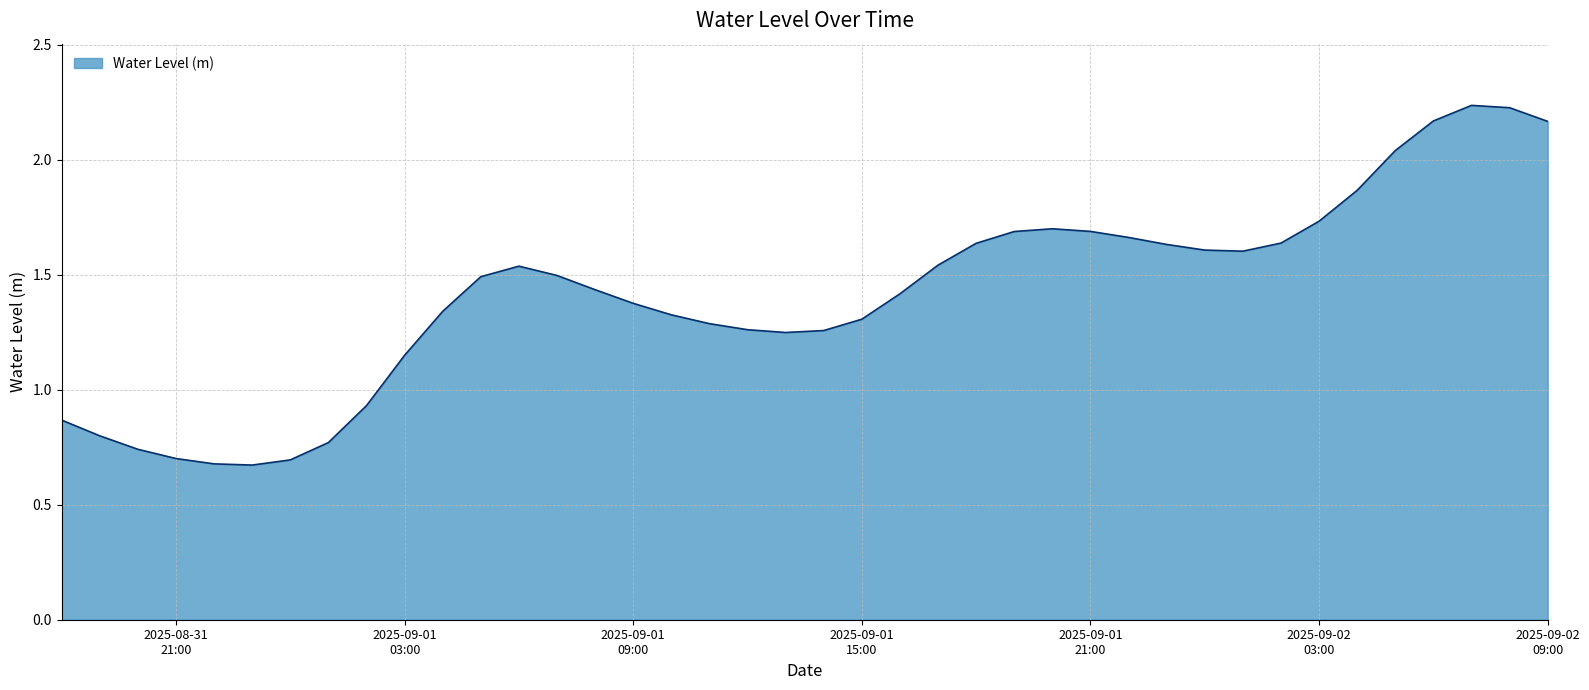

What is the difference between the second highest and second lowest values?

1.5